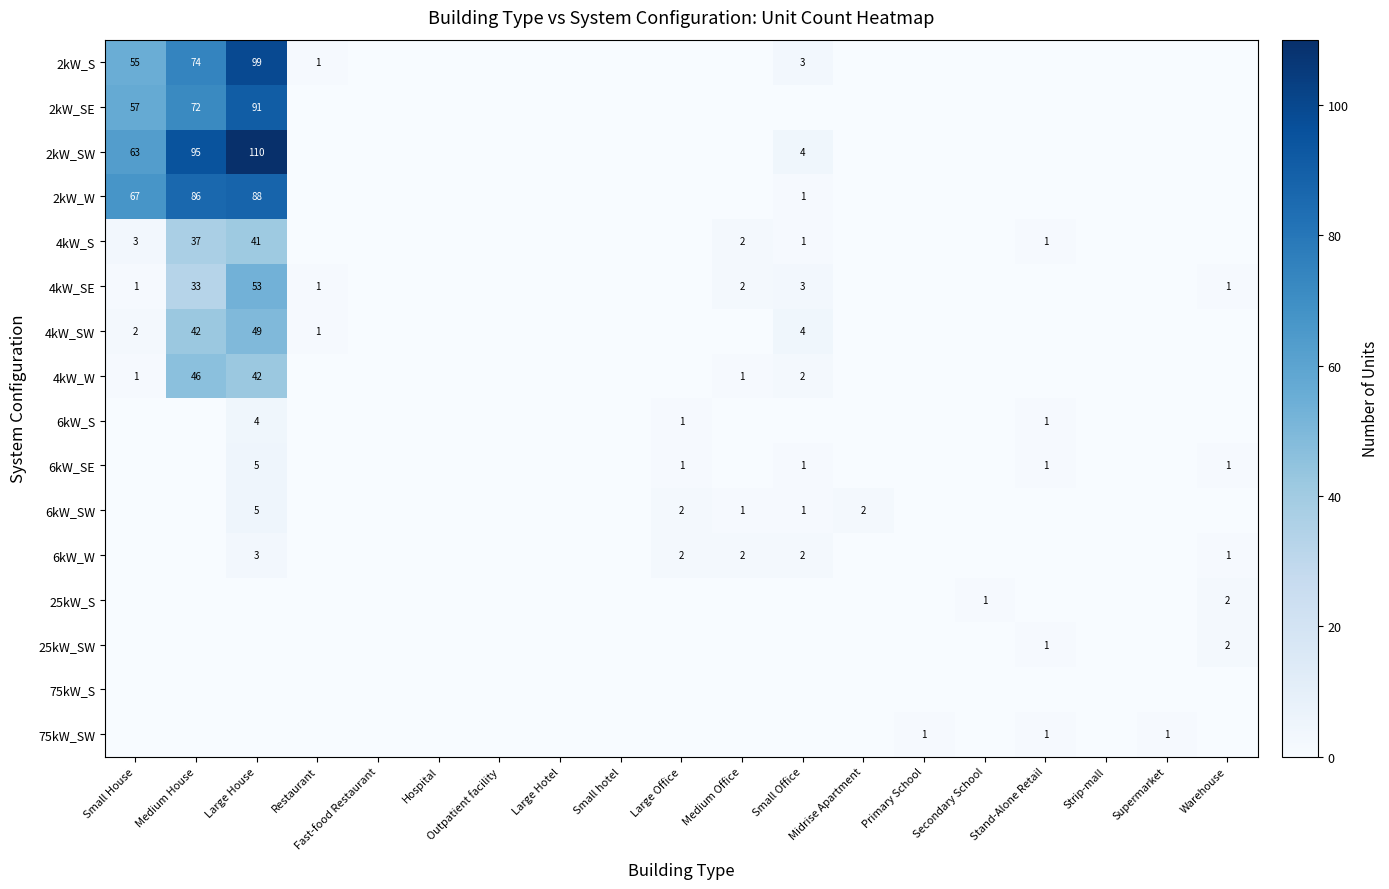

Count the number of data series in this chart.

16